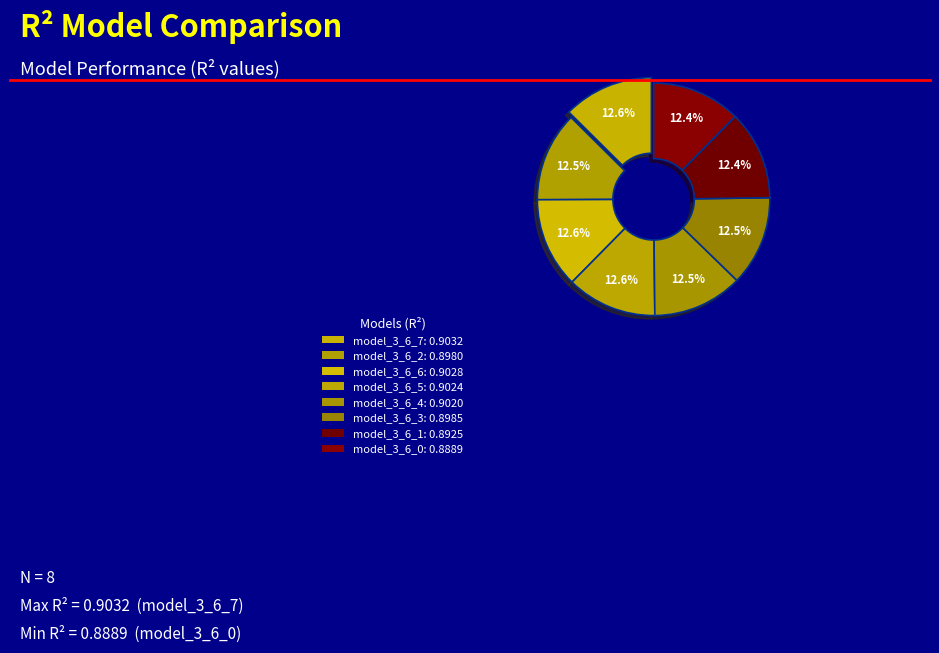

Between model_3_6_3 and model_3_6_4, which is larger?

model_3_6_4